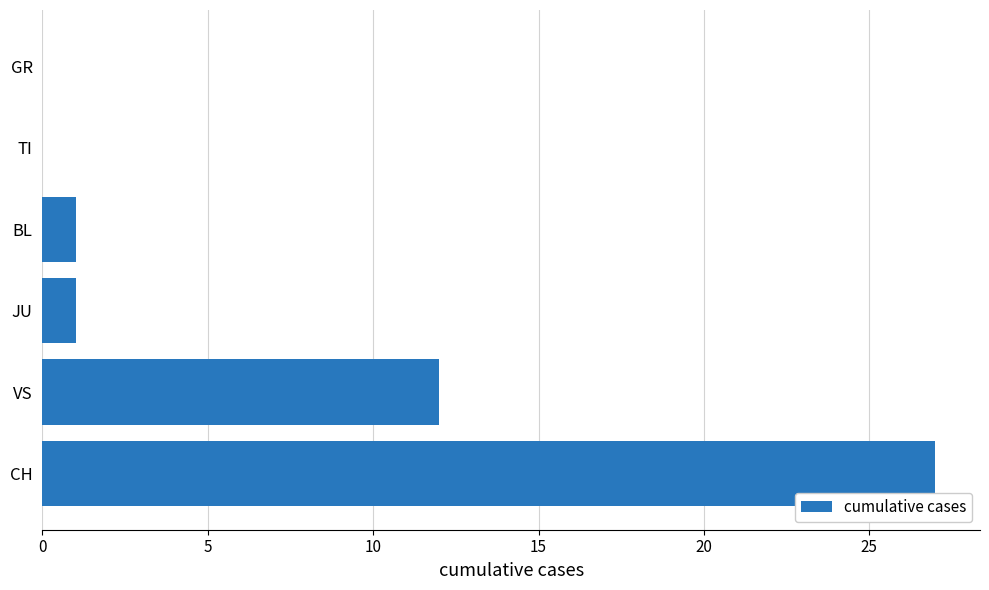

How many distinct data groups are displayed?

1